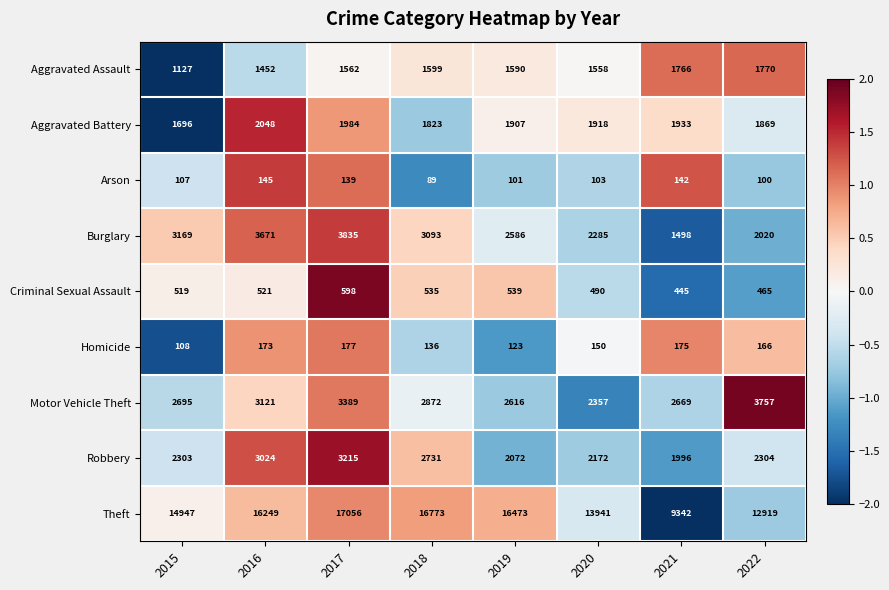

What is the total value across all series at 2022?

25370